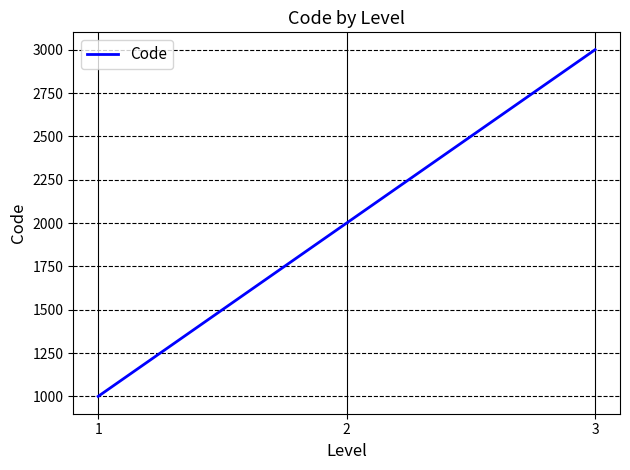

At which label is the value closest to 2000?

2